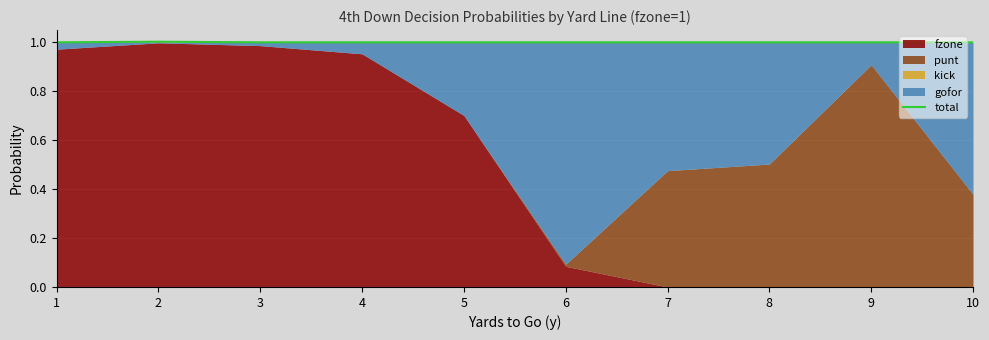

True or false: the data shows 1.0 at 10.

True